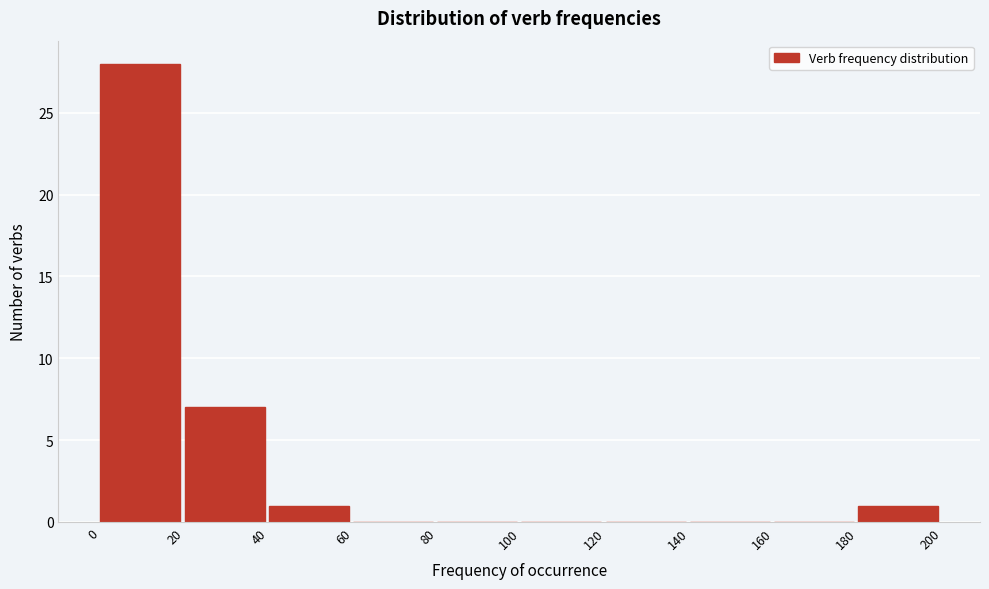

Reading left to right, list every bar in this chart as the range it spans on the x-axis followed by its height. The values are not printed on the chart, so give them approximately, as read against the axis.

0 to 20: 28
20 to 40: 7
40 to 60: 1
60 to 80: 0
80 to 100: 0
100 to 120: 0
120 to 140: 0
140 to 160: 0
160 to 180: 0
180 to 200: 1